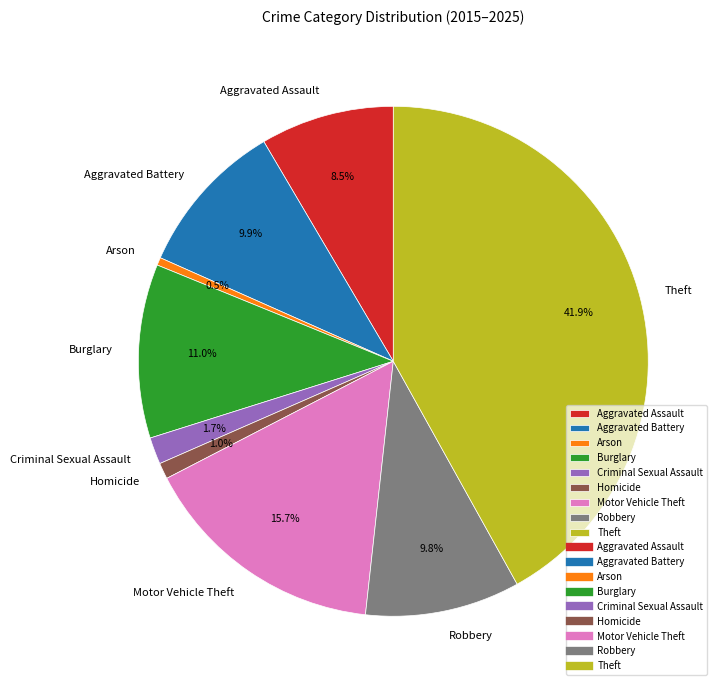

Which category has the smallest portion of the pie?

Arson